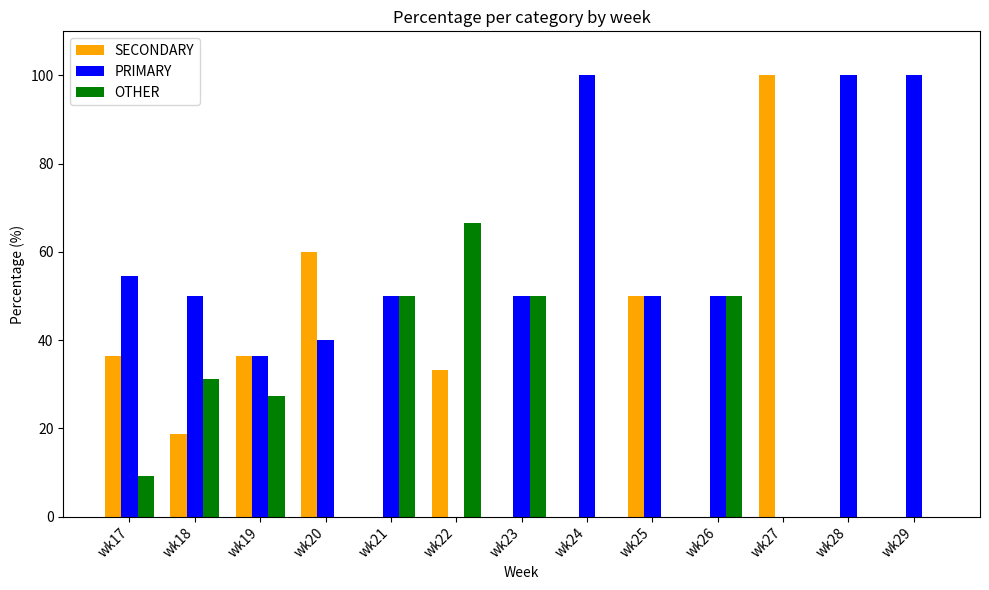

Does the chart contain stacked bars?

No